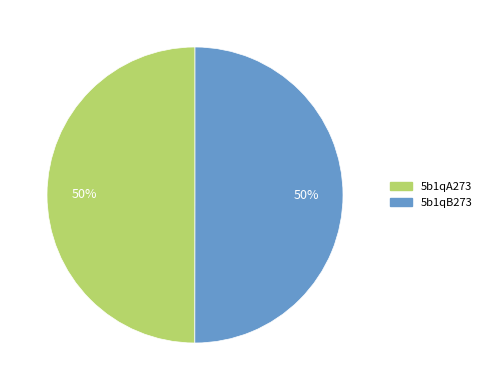

Count the number of slices in the pie.

2